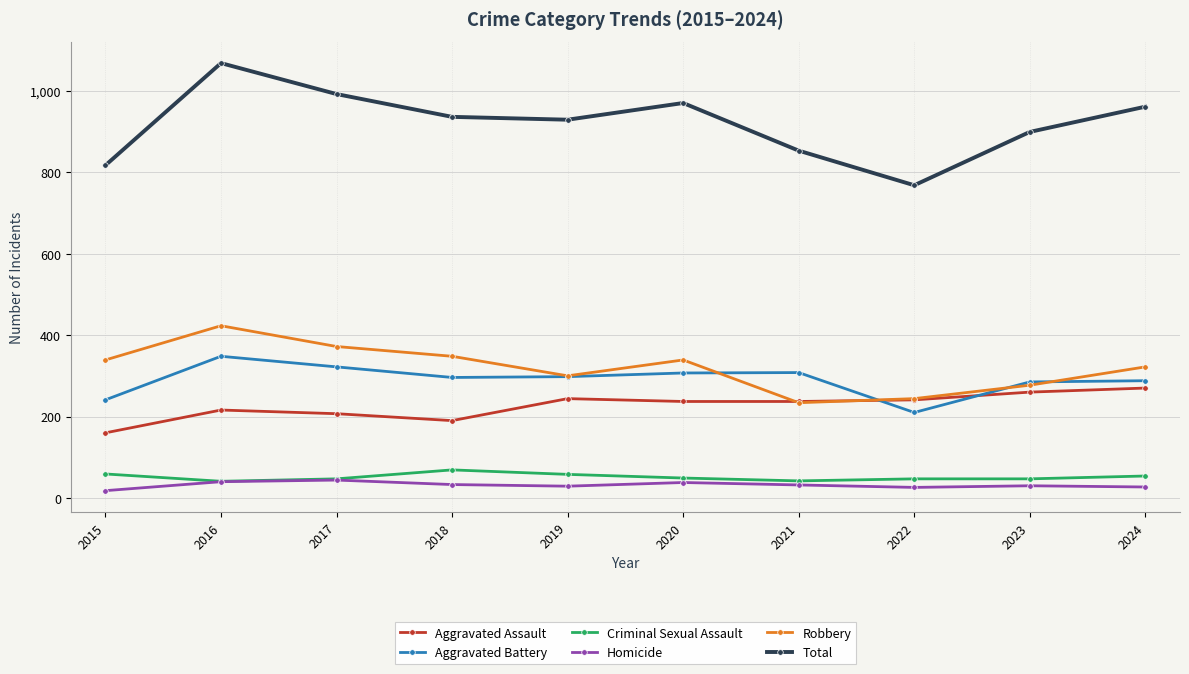

Does the chart have visible grid lines?

Yes